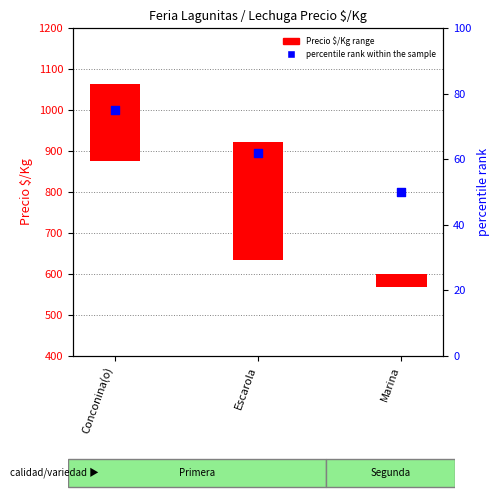

Which series has the largest total across all categories?

Precio $/Kg range